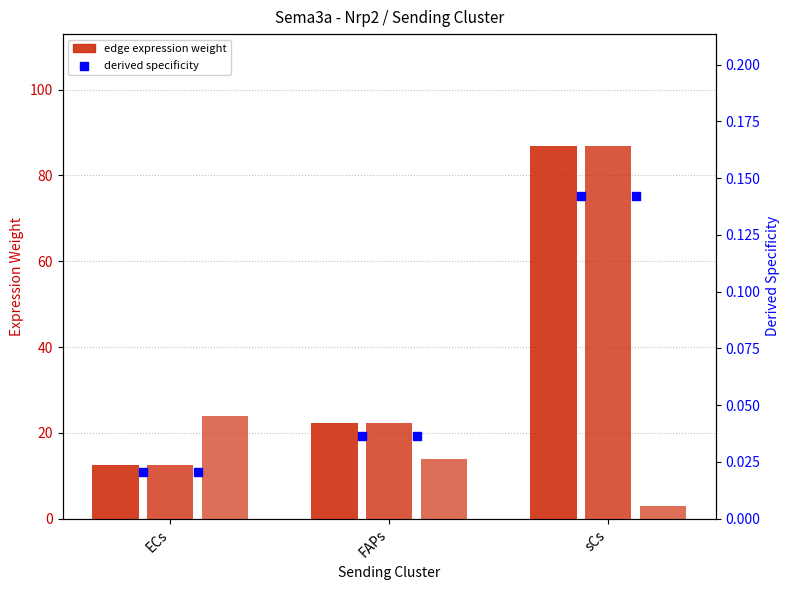

At which category is the sum across all series the highest?

sCs